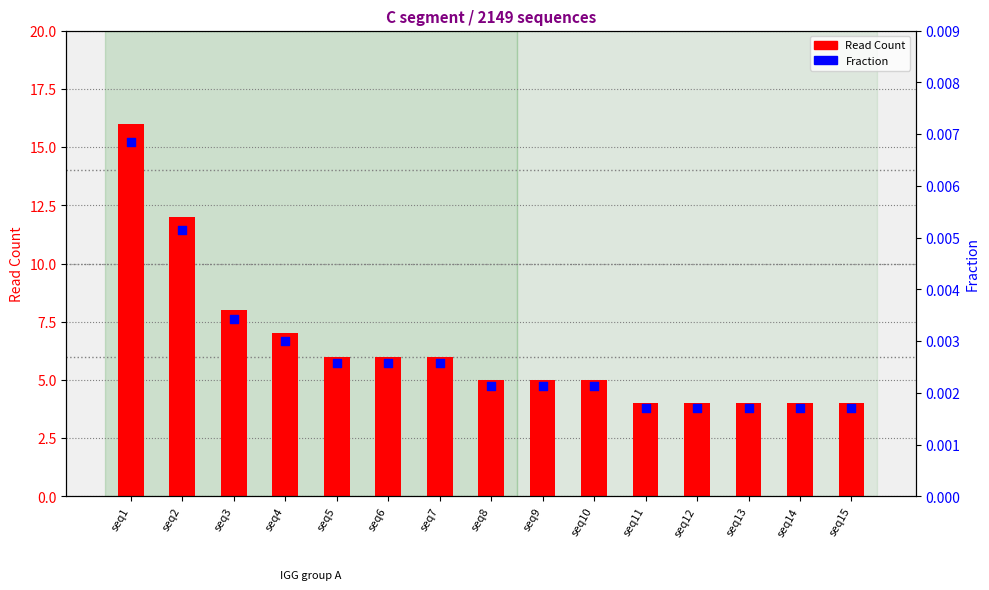

What is the total value across all series at seq9?

5.0